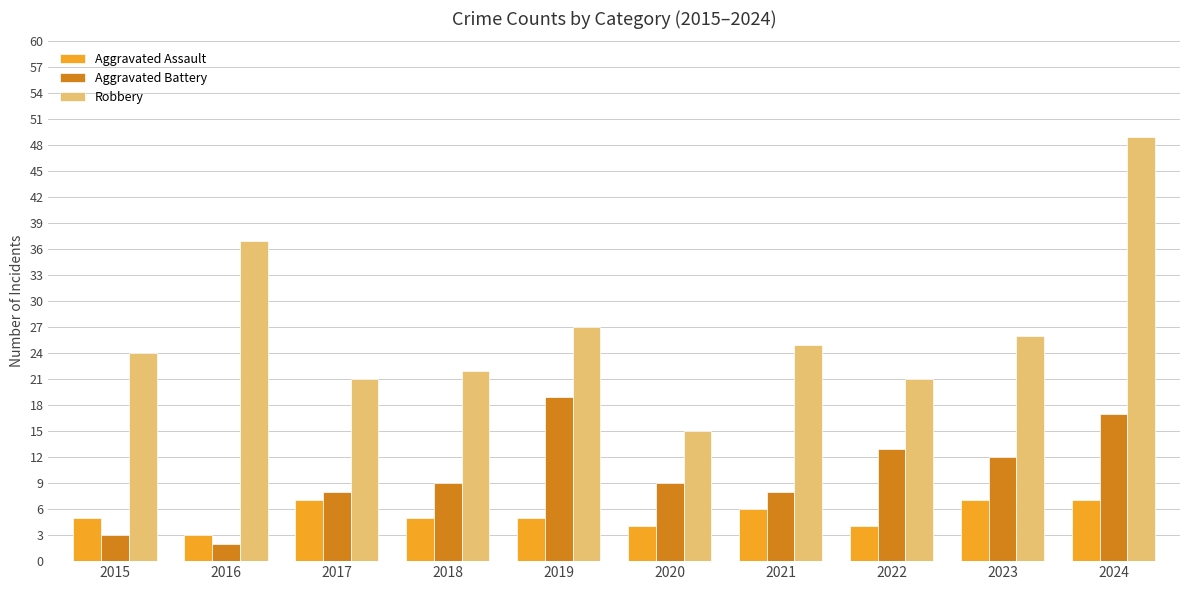

The value of Robbery at 2015 is 24. True or false?

True